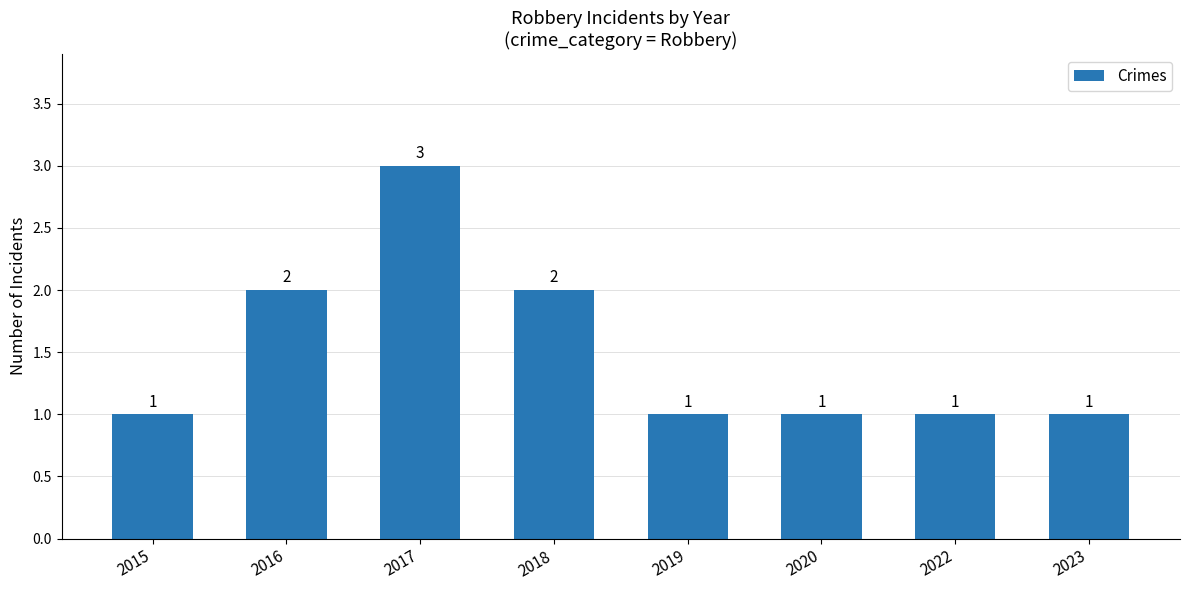

The value at 2017 is 5. True or false?

False